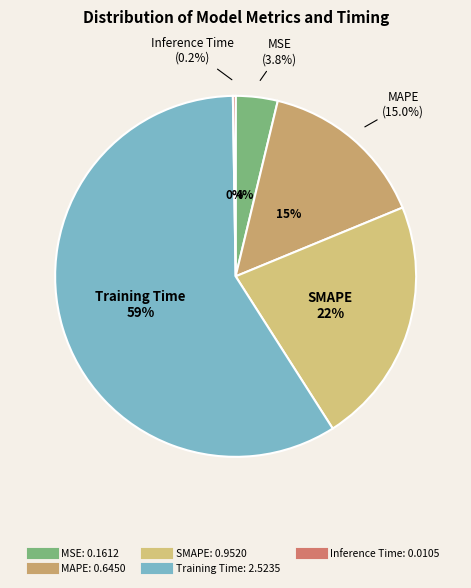

The SMAPE slice represents 22% of the pie. True or false?

True